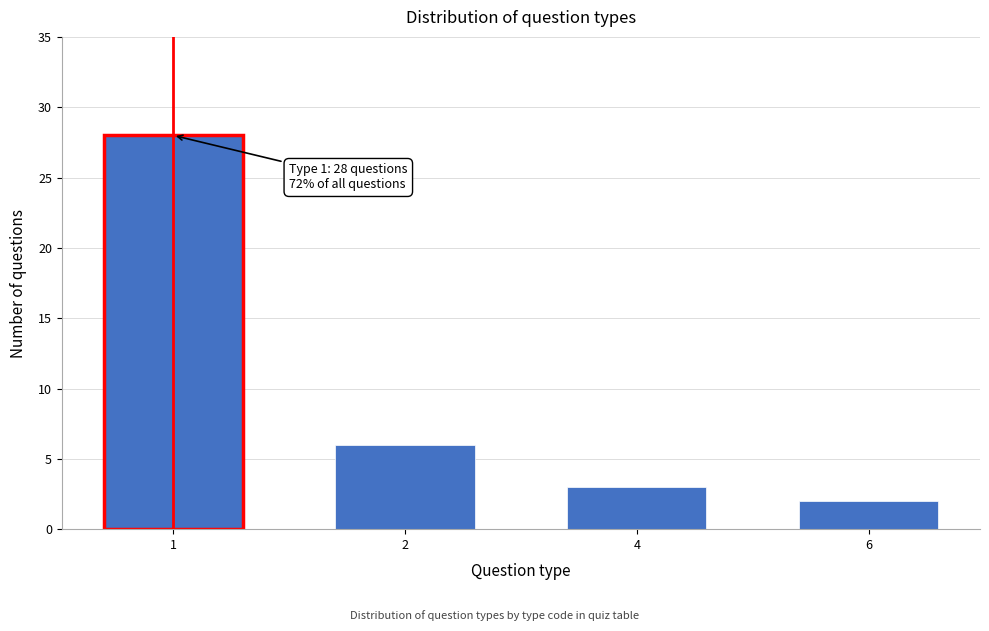

Reading right to left, transcribe all the data shown in this chart.

6=2	4=3	2=6	1=28